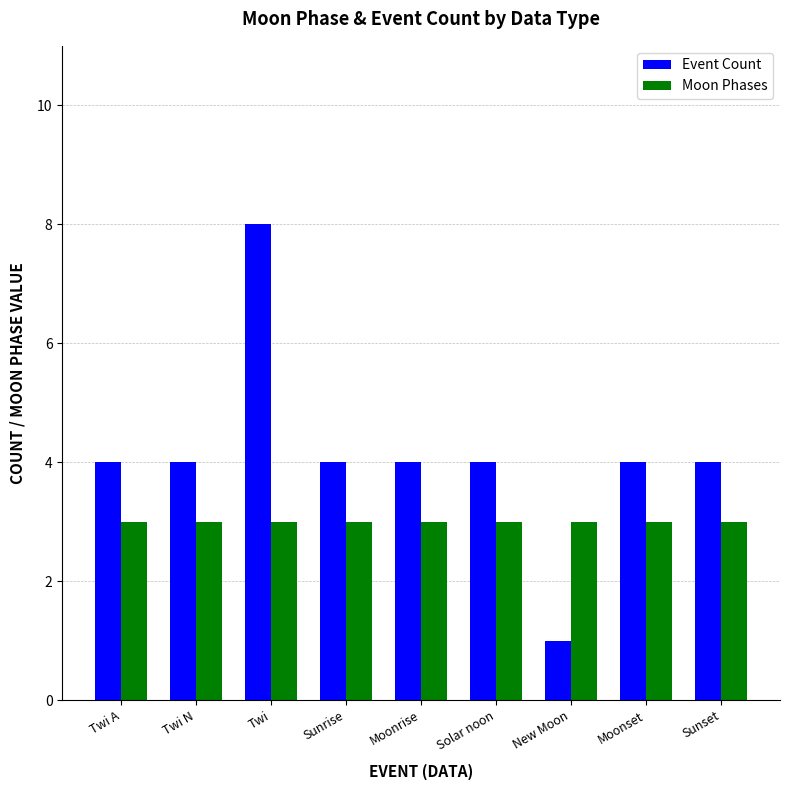

At Solar noon, list the series in order from smallest to largest.

Moon Phases, Event Count